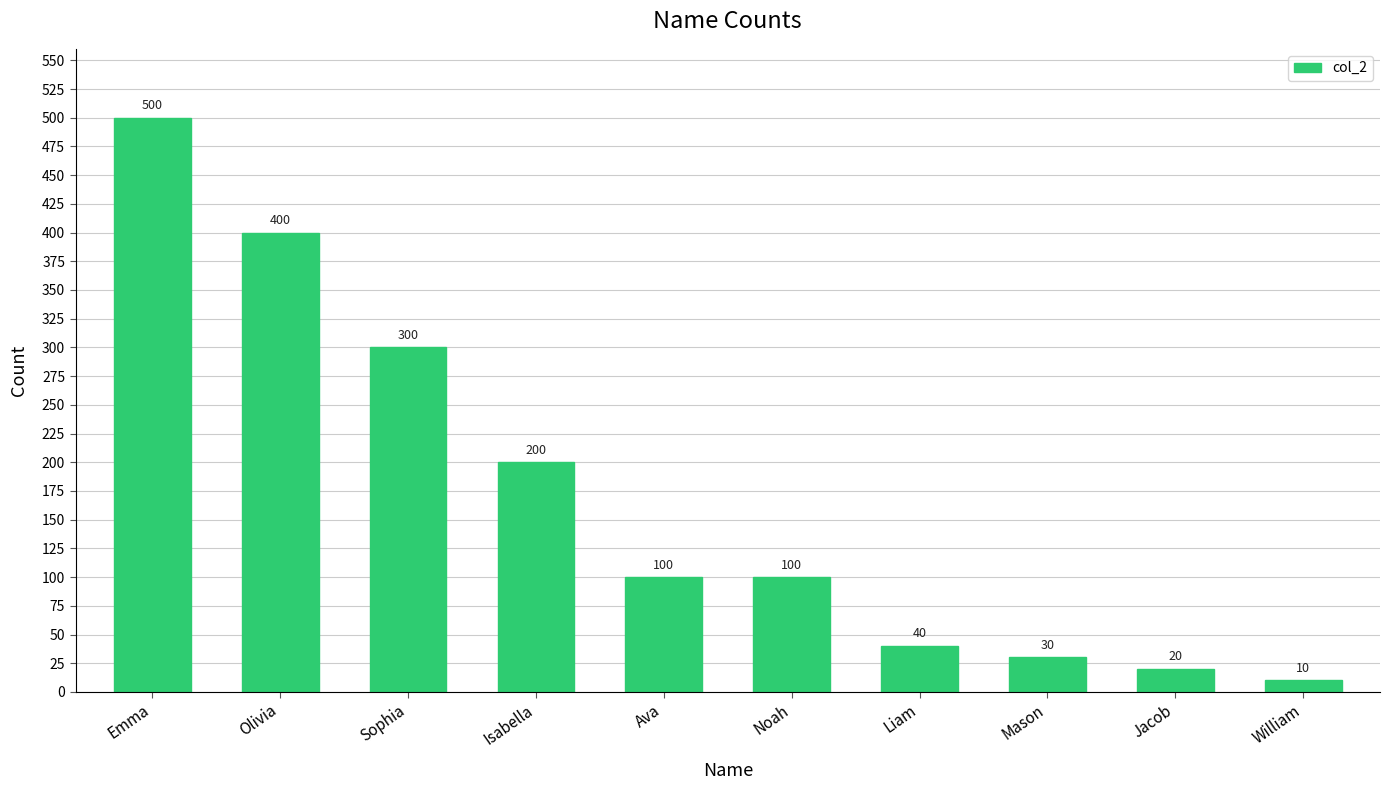

What is the change in value from Isabella to William?

-190